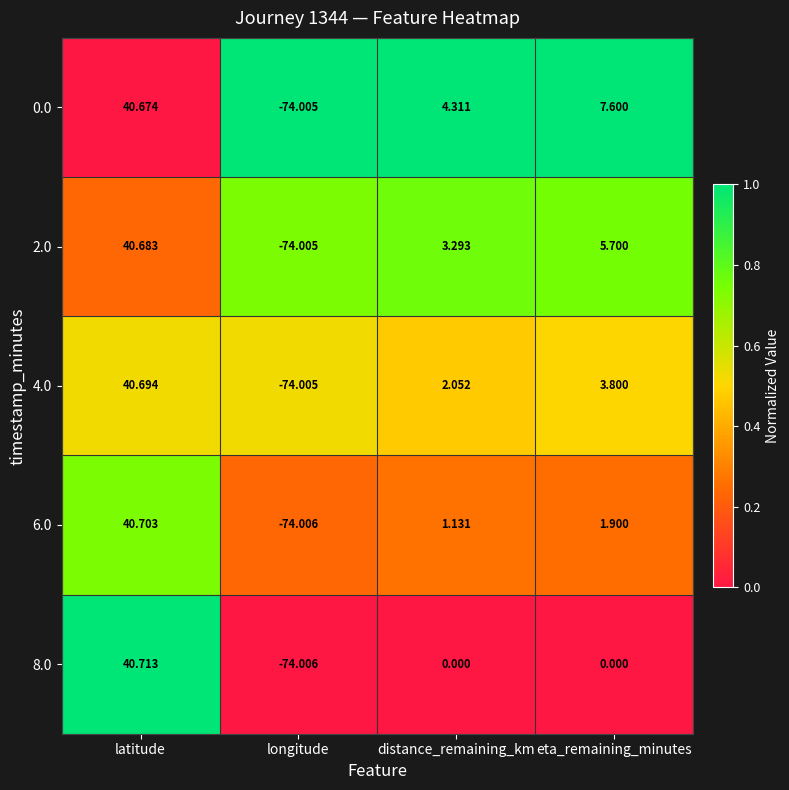

Which label corresponds to the largest value in the chart?

latitude